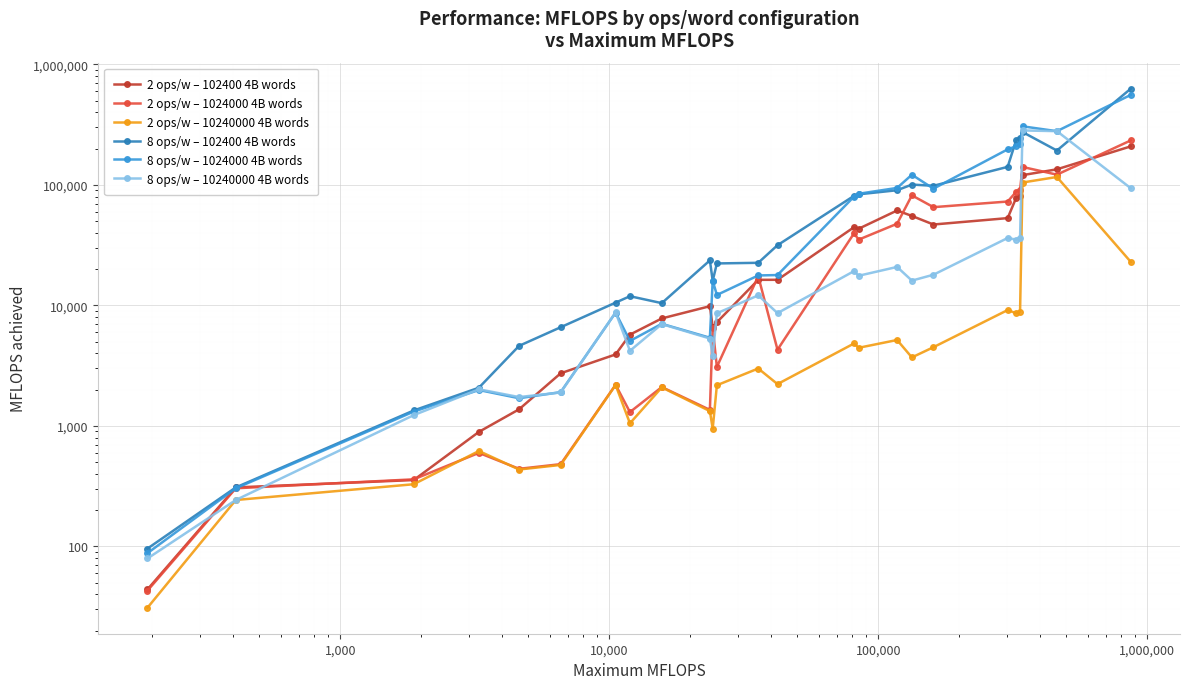

At how many categories does at least one series exceed 431065?

1